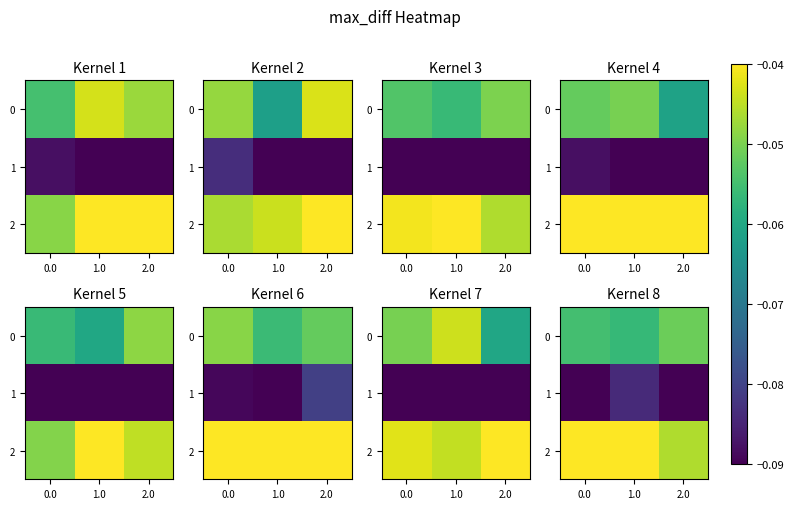

What is the sum of the 1 values at 2.0 and 1.0?

-0.2